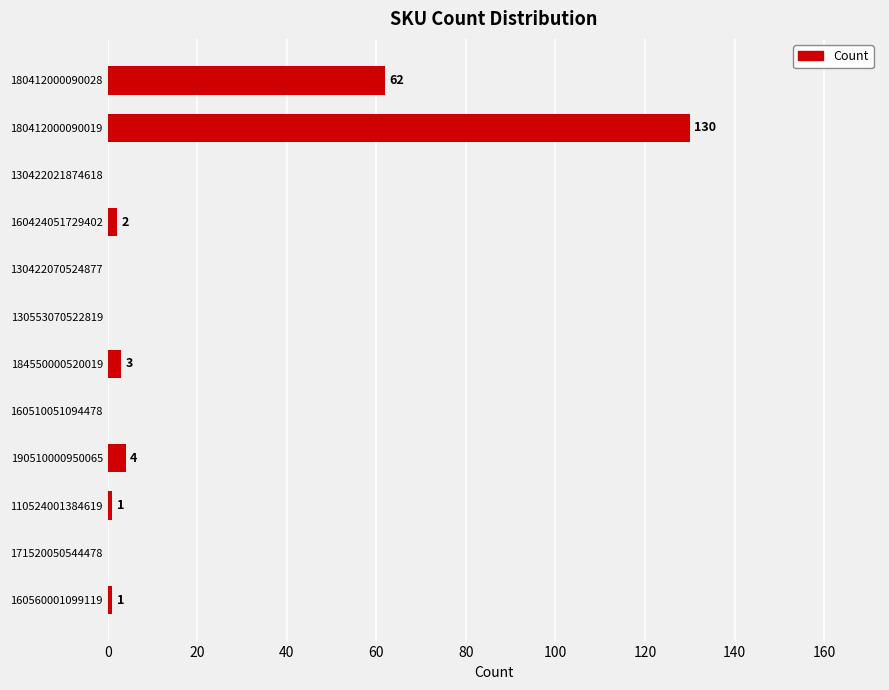

What is the sum of the values at 160424051729402 and 180412000090019?

132